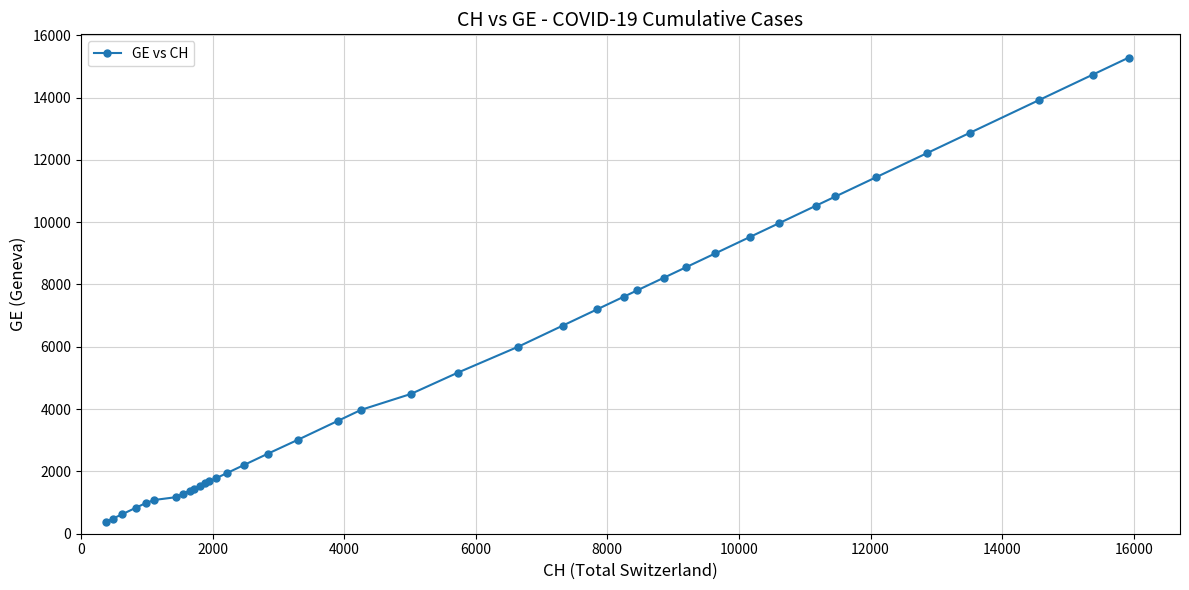

What is the maximum value shown in the chart?

15284